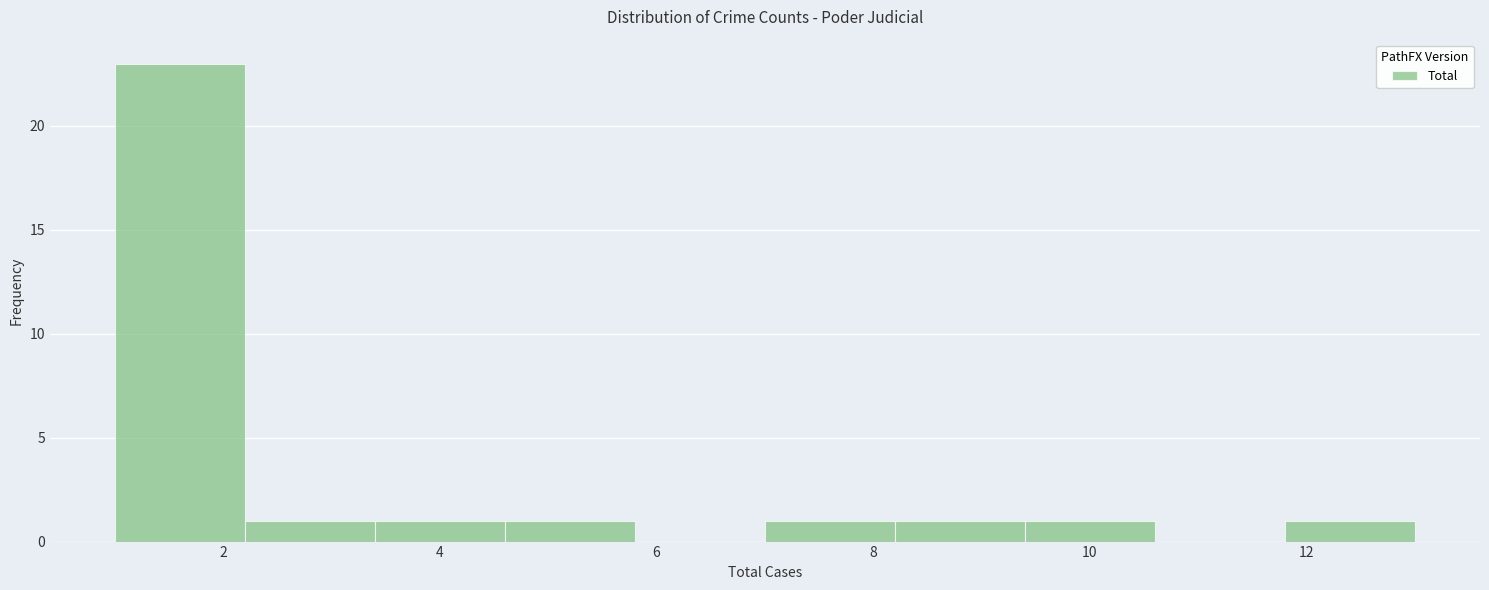

How tall is the bar that spans 9.4 to 10.6 on the x-axis? The values are not printed on the chart, so give them approximately, as read against the axis.

1